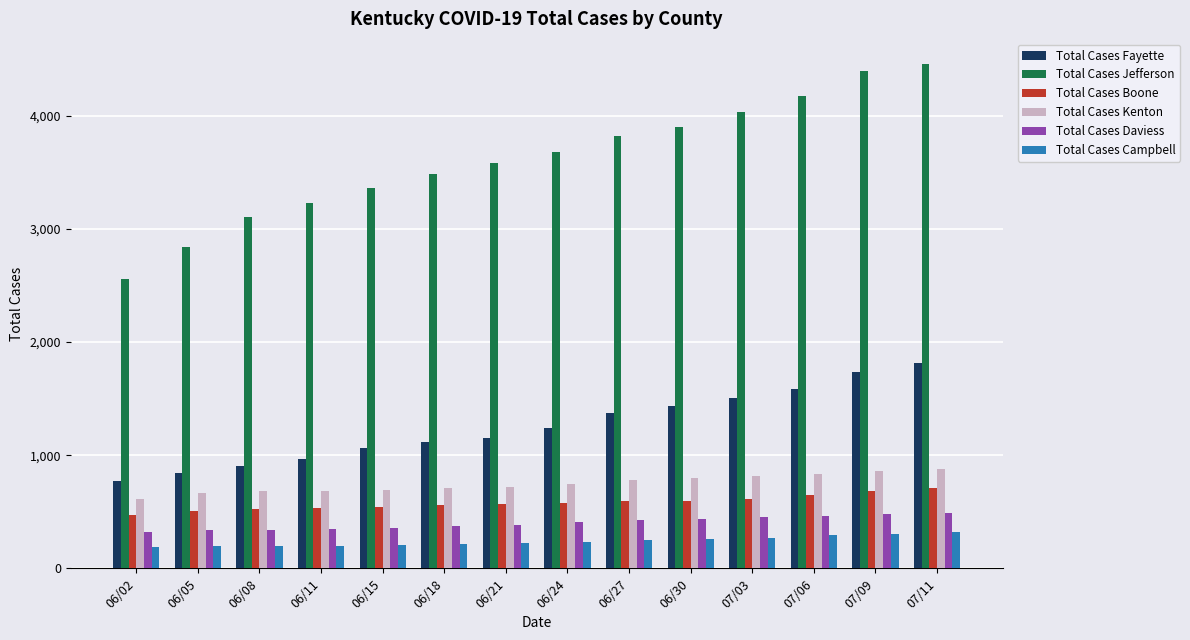

Which label corresponds to the largest value in the chart?

07/11